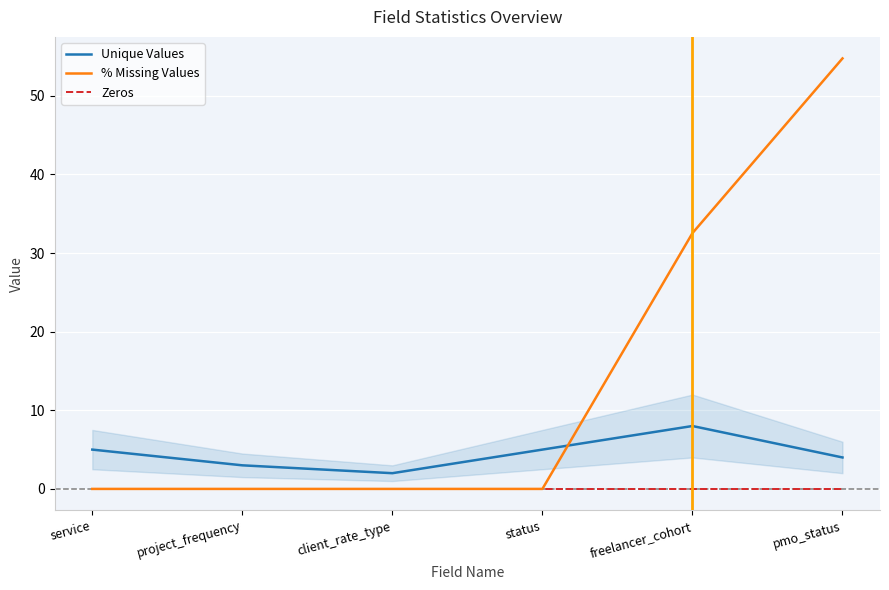

Rank the series by their maximum value, from highest to lowest.

% Missing Values, Unique Values, Zeros